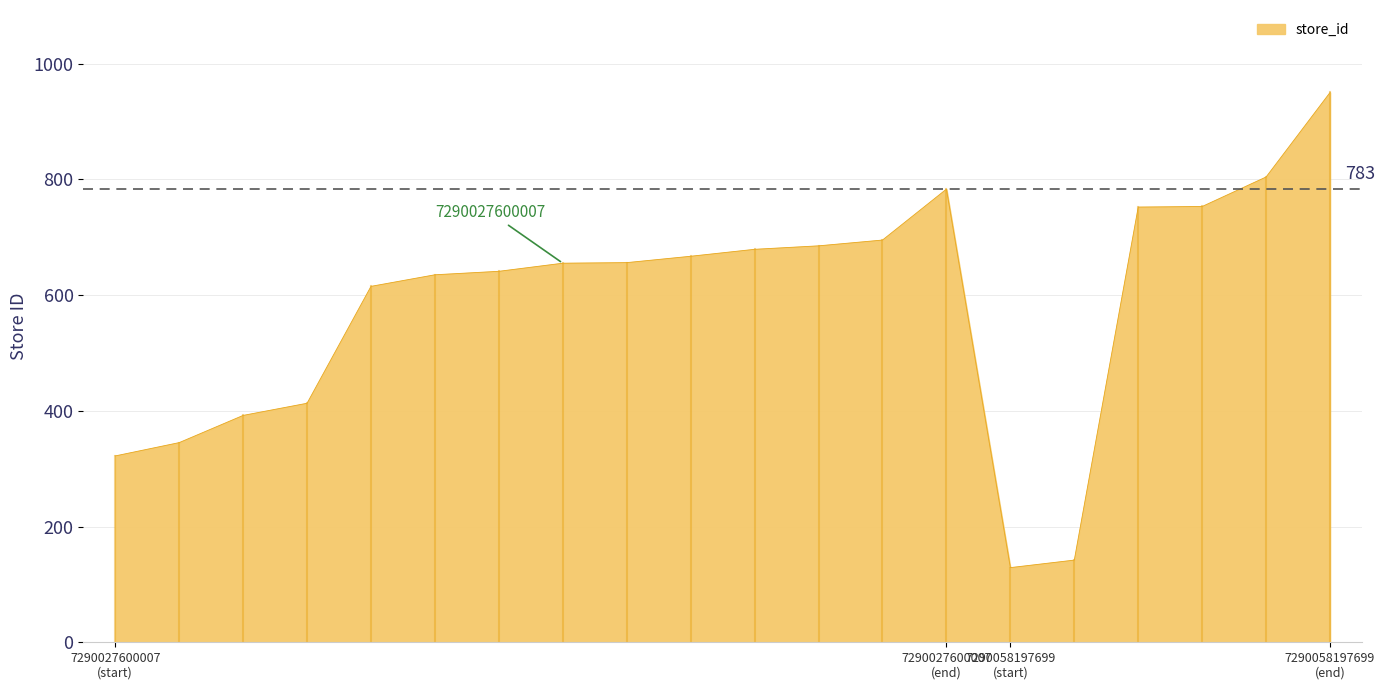

What is the minimum value shown in the chart?

129